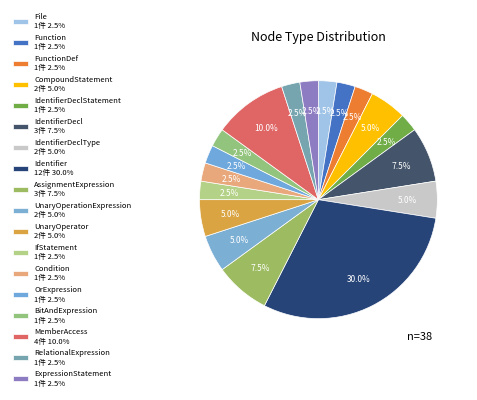

Count the number of slices in the pie.

18